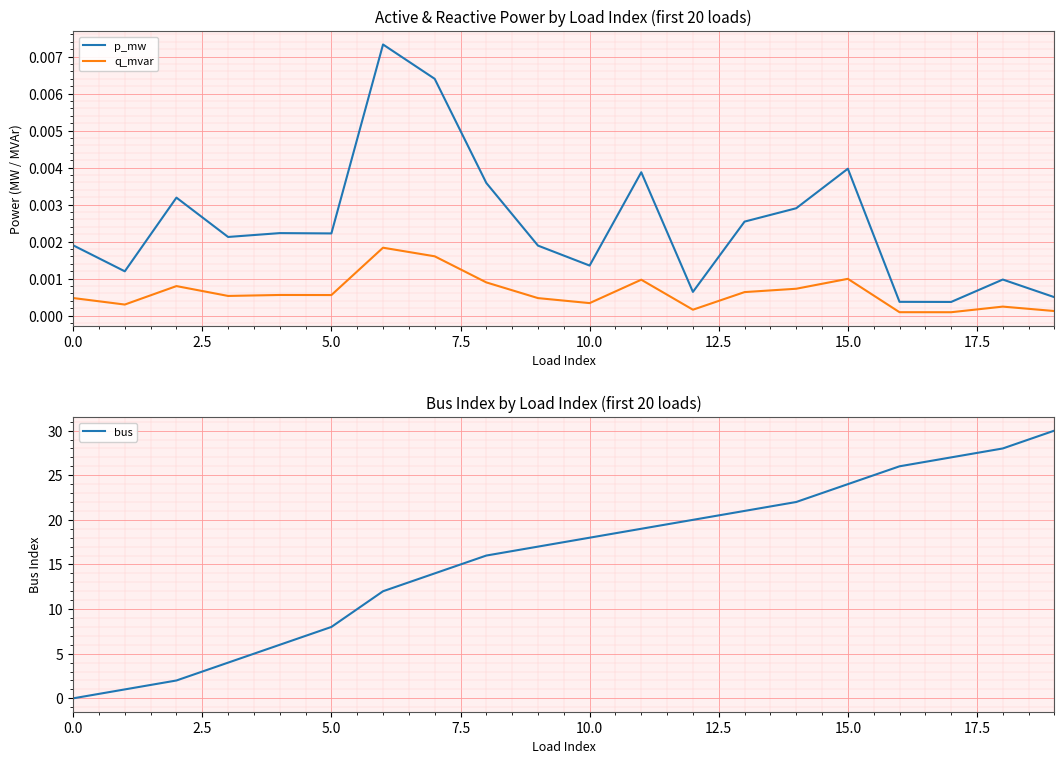

How many data points does each series have?

20